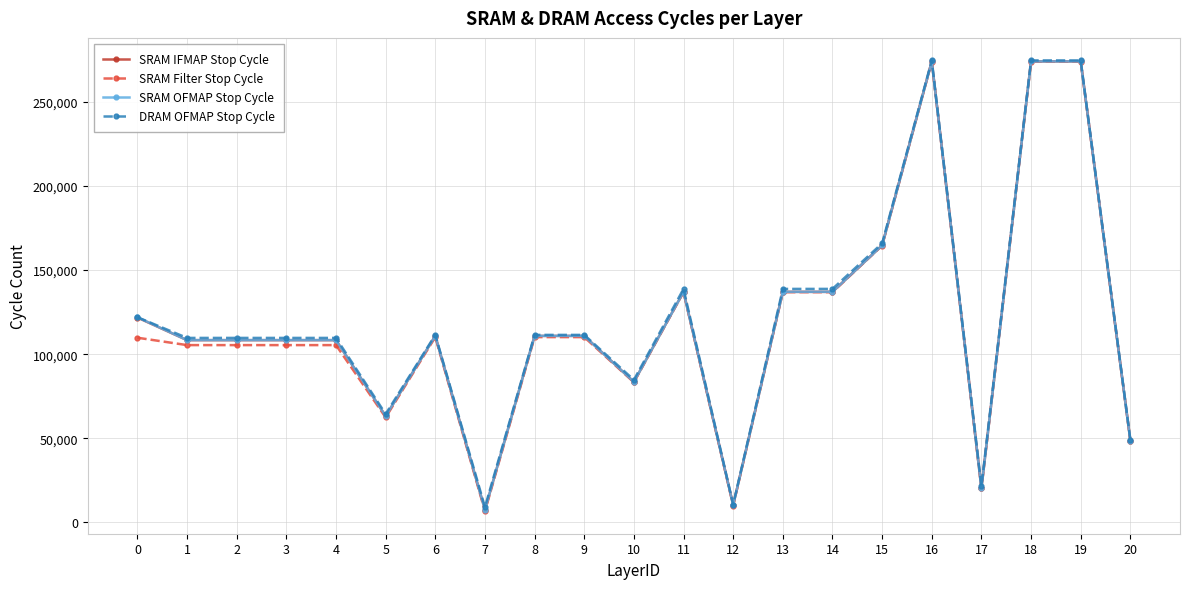

True or false: SRAM OFMAP Stop Cycle has a value of 43667 at 1.

False